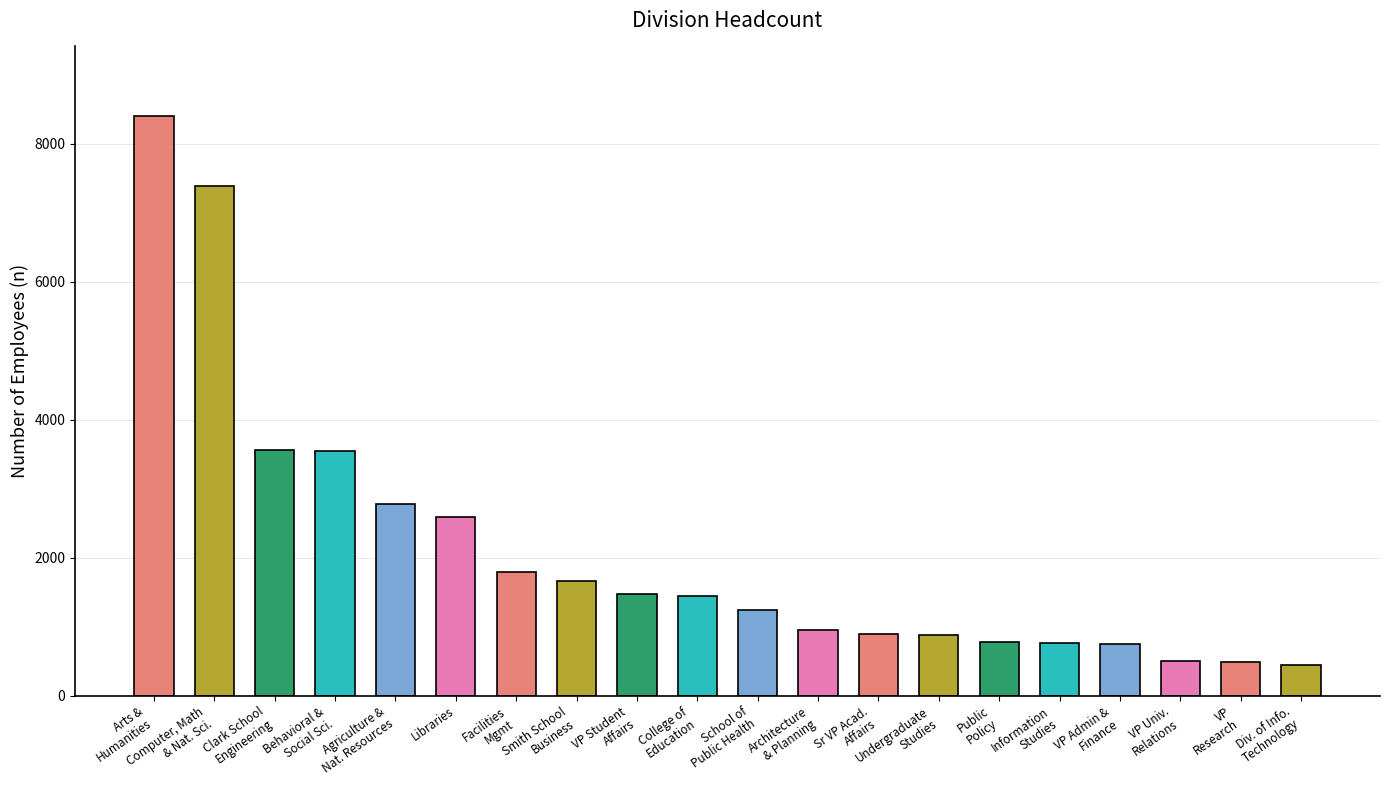

What is the sum of the values at College of
Education and Sr VP Acad.
Affairs?

2338